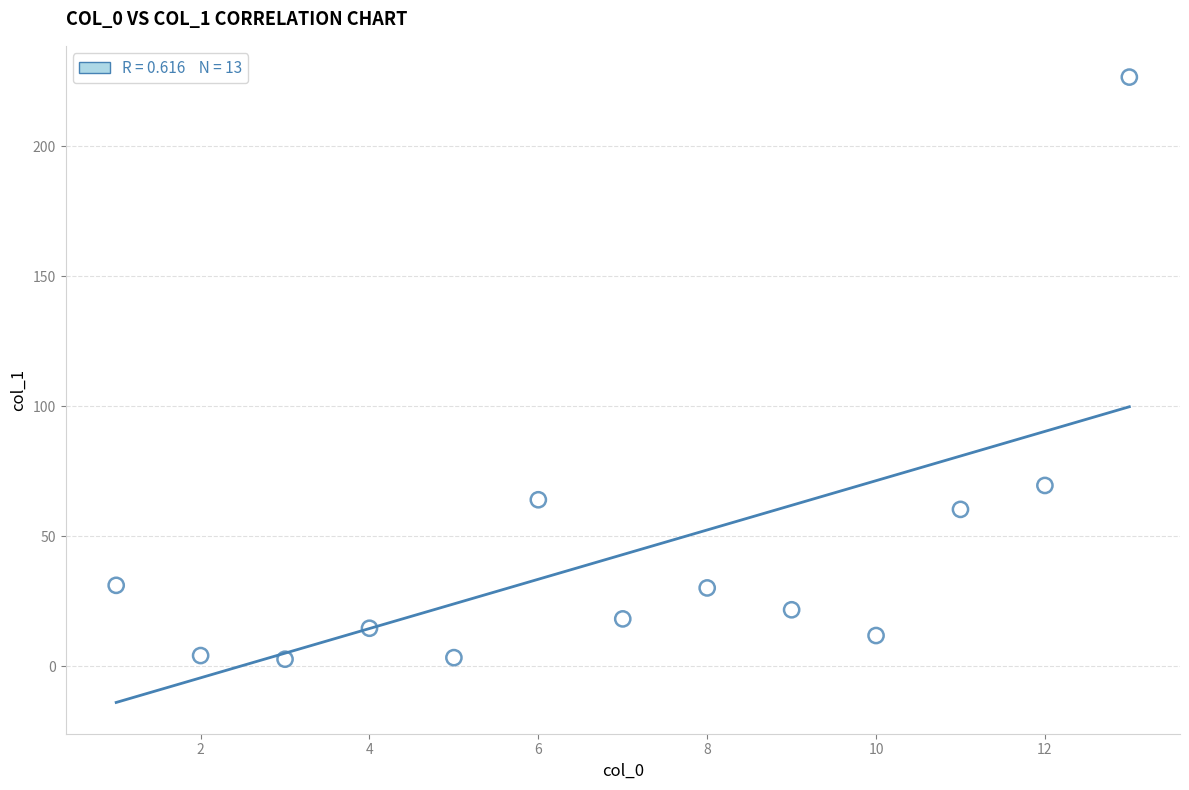

What Y value in the scatter plot is closest to 114?

69.6